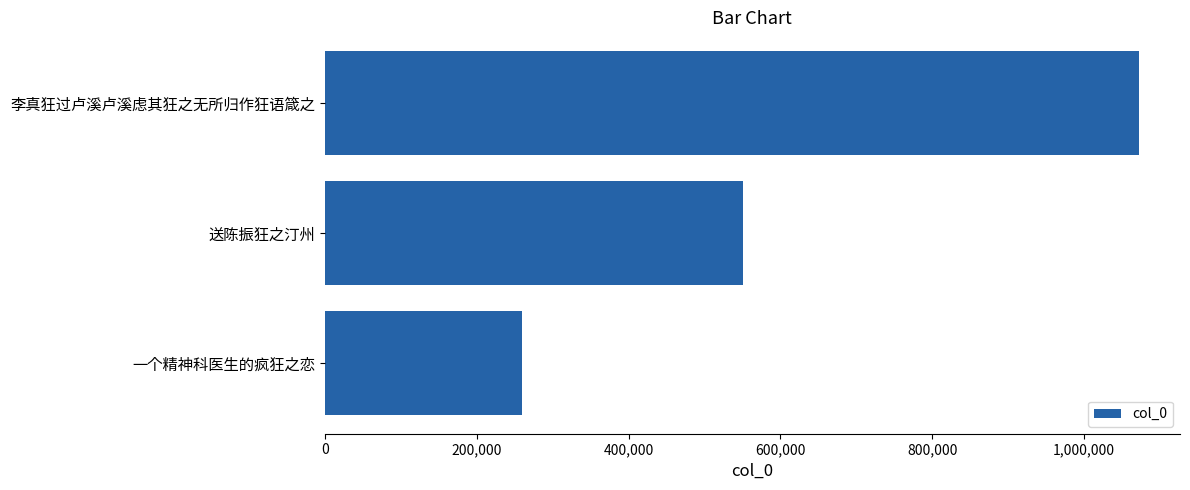

The chart shows a value of 1848900 at 李真狂过卢溪卢溪虑其狂之无所归作狂语箴之. True or false?

False